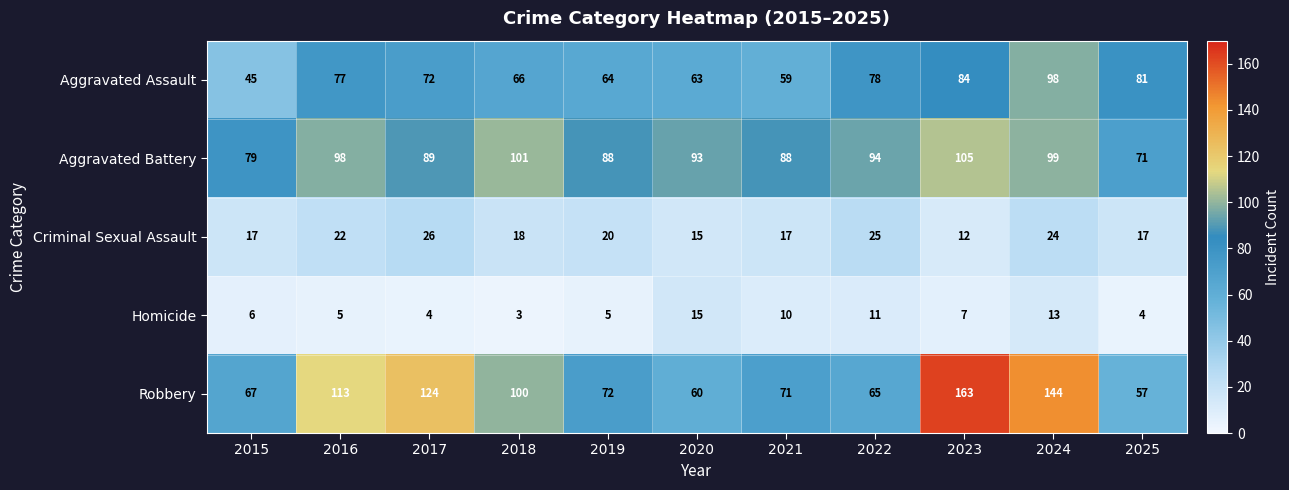

Is it true that Criminal Sexual Assault equals 24 at 2015?

False